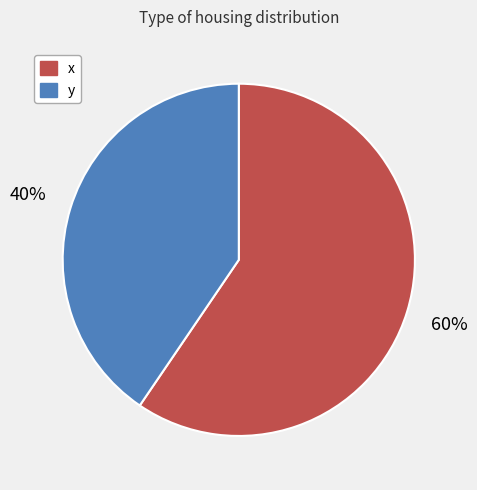

To the nearest percent, what percentage of the pie is y?

40%